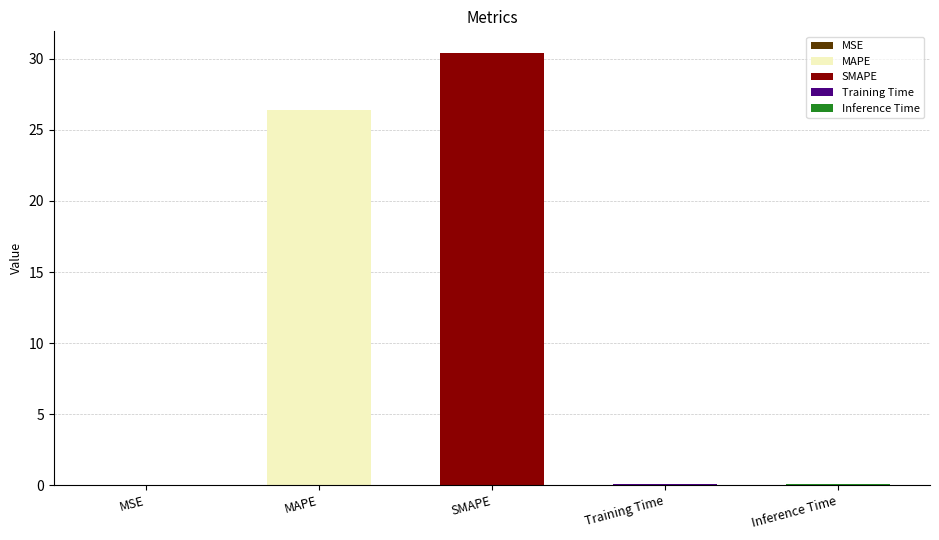

What is the label of the 1st bar from the left?

MSE